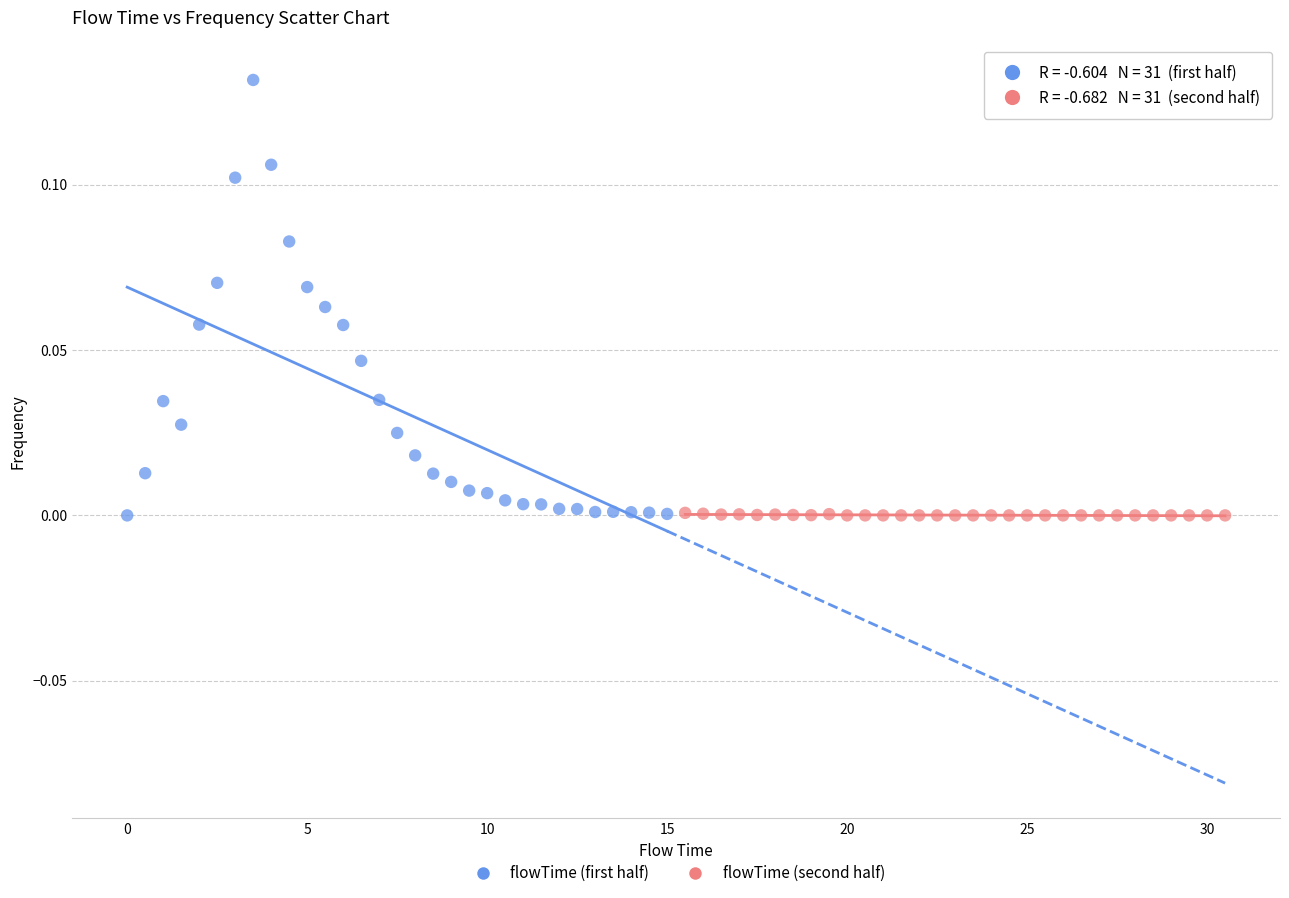

Which series contains the highest Y value?

flowTime (first half)